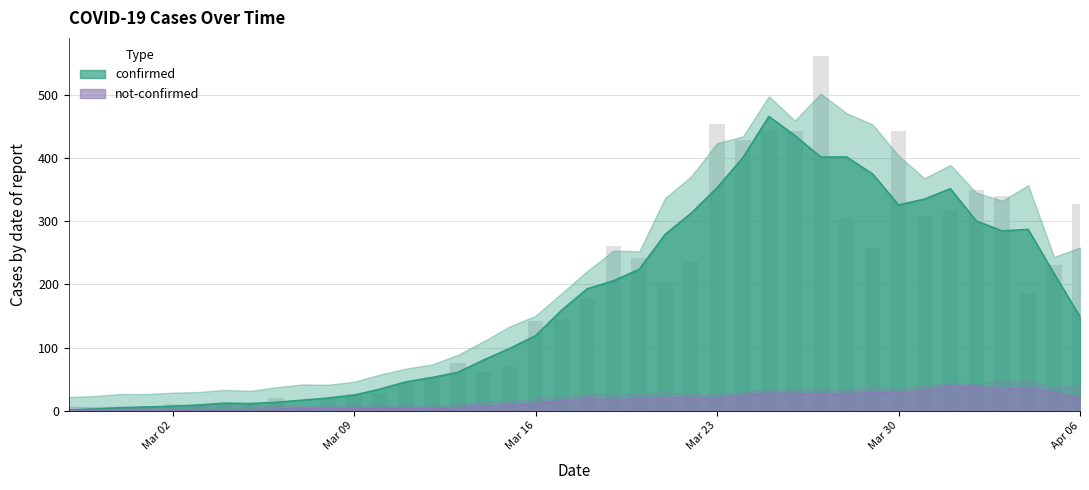

Rank the categories by value from highest to lowest.

2020-03-27, 2020-03-23, 2020-03-26, 2020-03-25, 2020-03-30, 2020-03-24, 2020-04-02, 2020-04-03, 2020-04-06, 2020-04-01, 2020-03-31, 2020-03-28, 2020-03-19, 2020-03-29, 2020-03-20, 2020-03-22, 2020-04-05, 2020-03-21, 2020-04-04, 2020-03-18, 2020-03-17, 2020-03-16, 2020-03-13, 2020-03-15, 2020-03-14, 2020-03-12, 2020-03-11, 2020-03-10, 2020-03-09, 2020-03-06, 2020-03-08, 2020-03-05, 2020-03-02, 2020-03-04, 2020-03-03, 2020-03-01, 2020-03-07, 2020-02-28, 2020-02-27, 2020-02-29